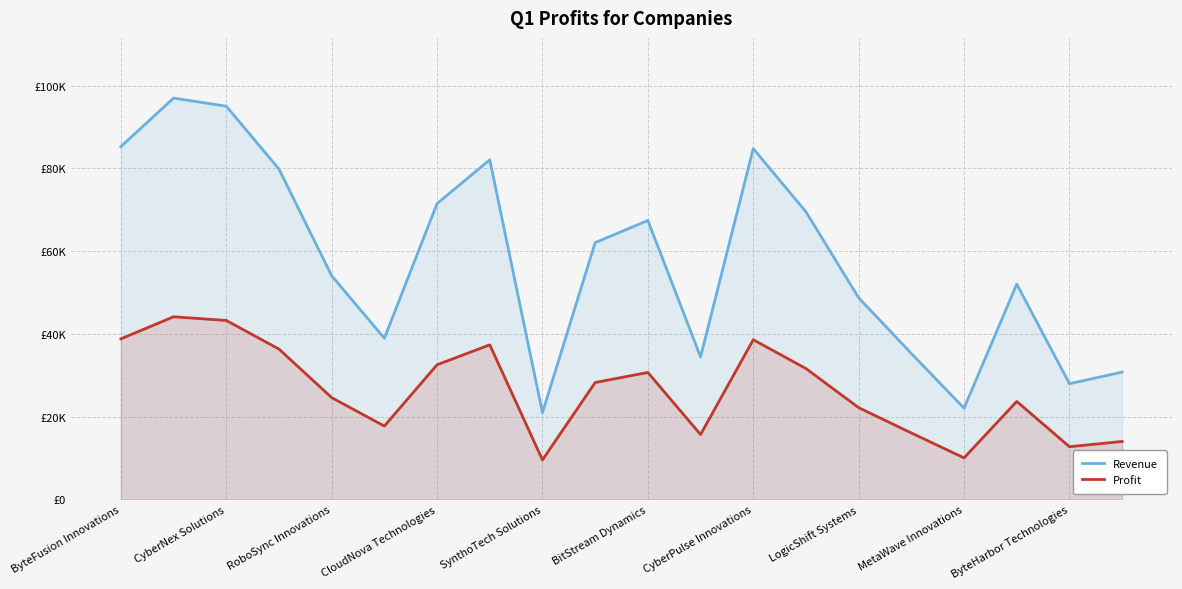

What is the highest value of the Revenue series?

97015.0